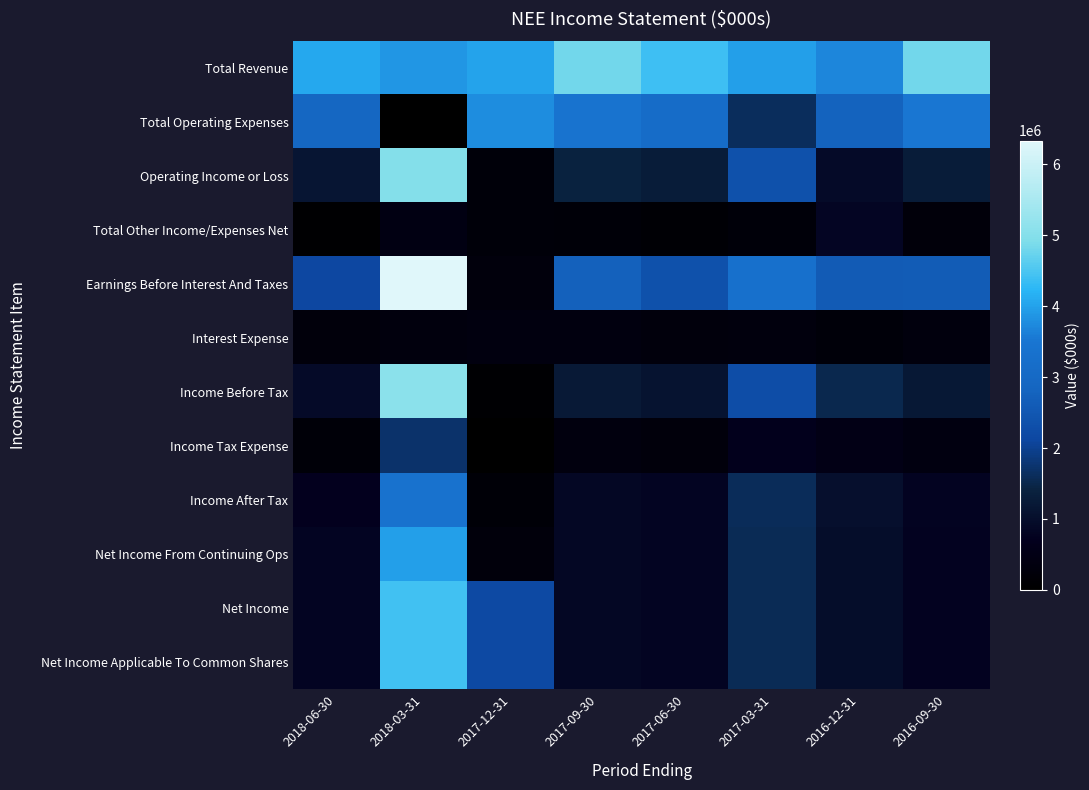

What is the total value across all series at 2018-06-30?

14851000